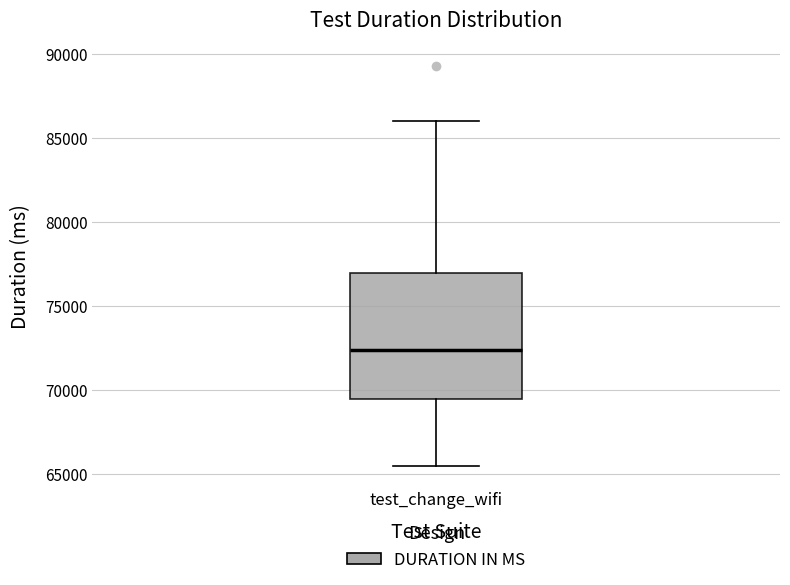

Transcribe this box plot: give where the median line is, the range the box spans, and where the two whiskers end, as read against the y-axis. The values are not printed on the chart, so give them approximately, as read against the axis.

median 72500, box 69500 to 77000, whiskers 65500 to 86000